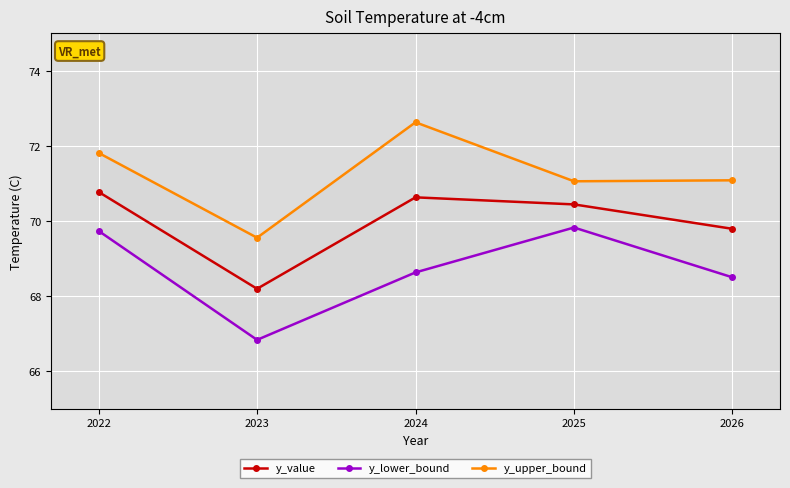

How many lines are shown in the chart?

3